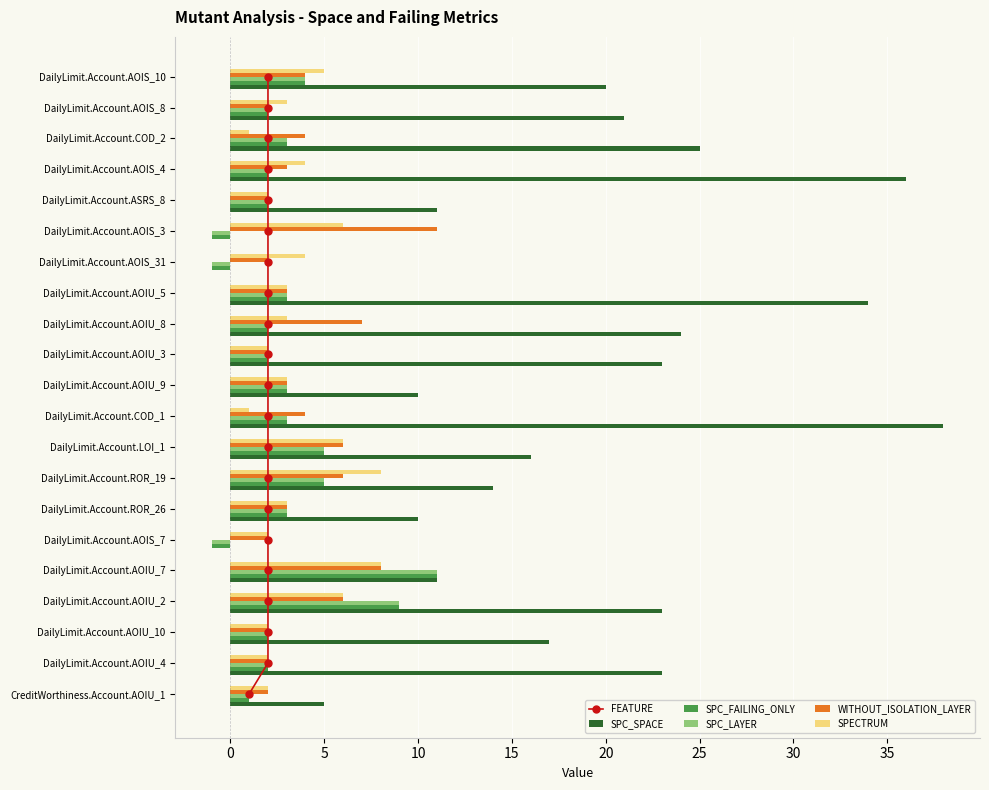

The SPC_FAILING_ONLY series shows 1 at DailyLimit.Account.COD_2. True or false?

False